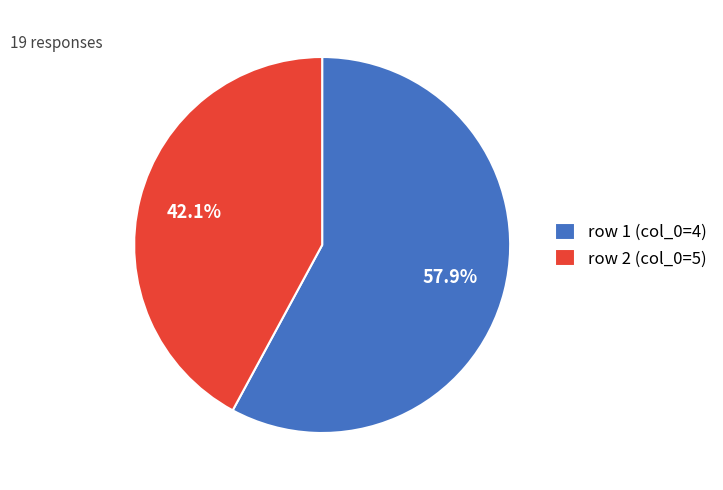

What is the largest slice in the pie chart?

row 1 (col_0=4)